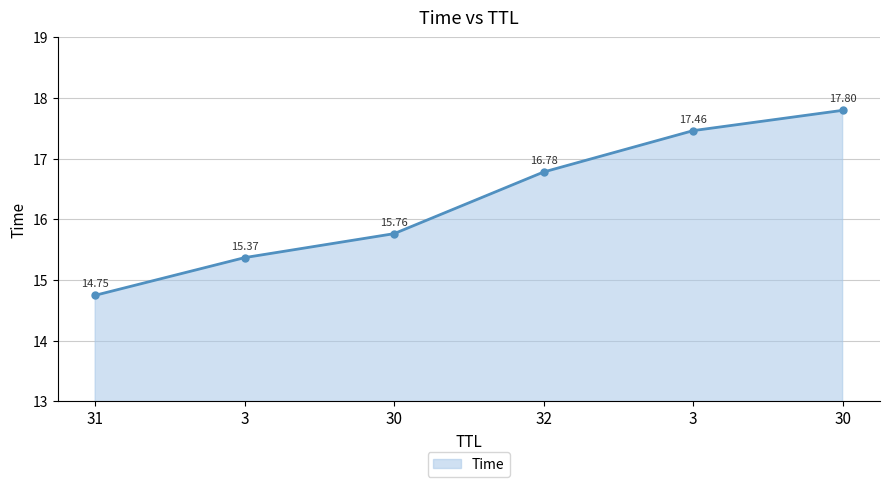

Where does the data first go above 16?

32